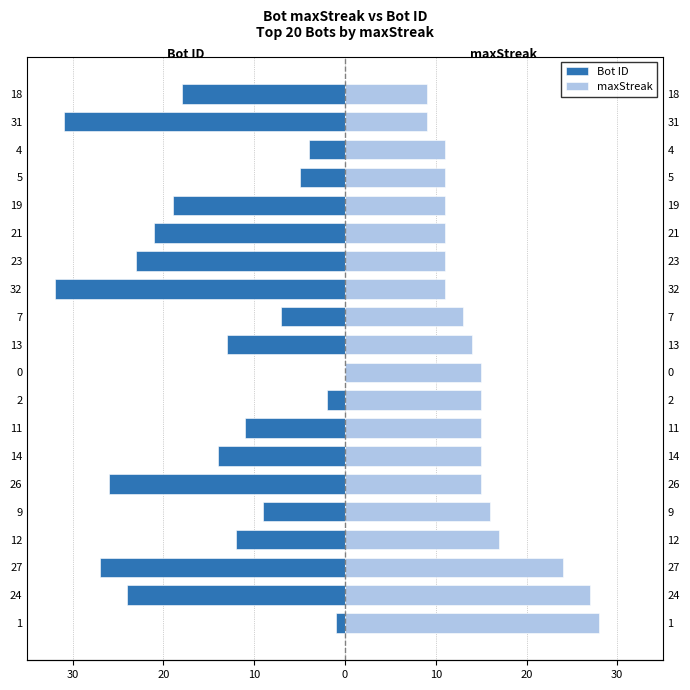

What are all the series names shown in the legend?

Bot ID, maxStreak